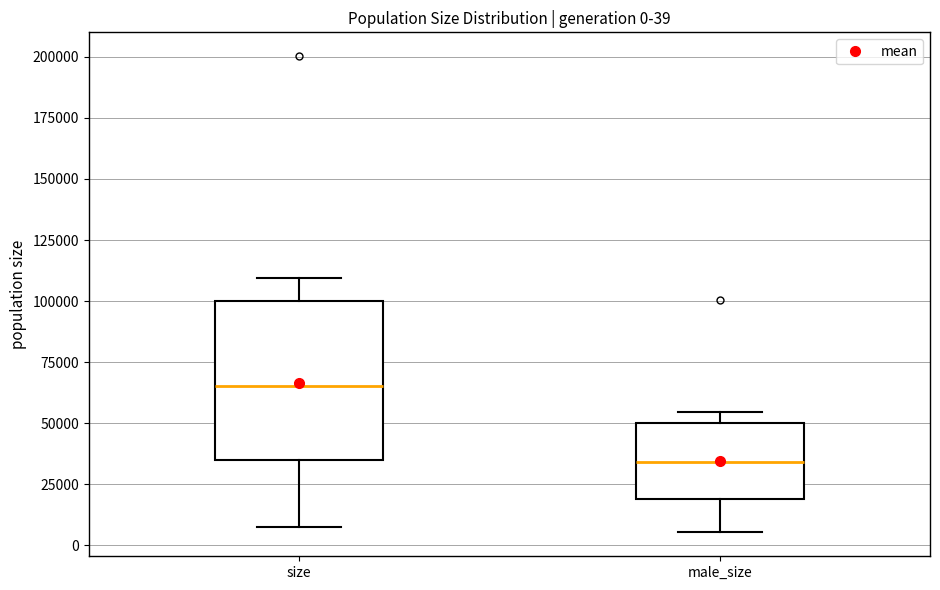

Which box has the lowest median line?

male_size